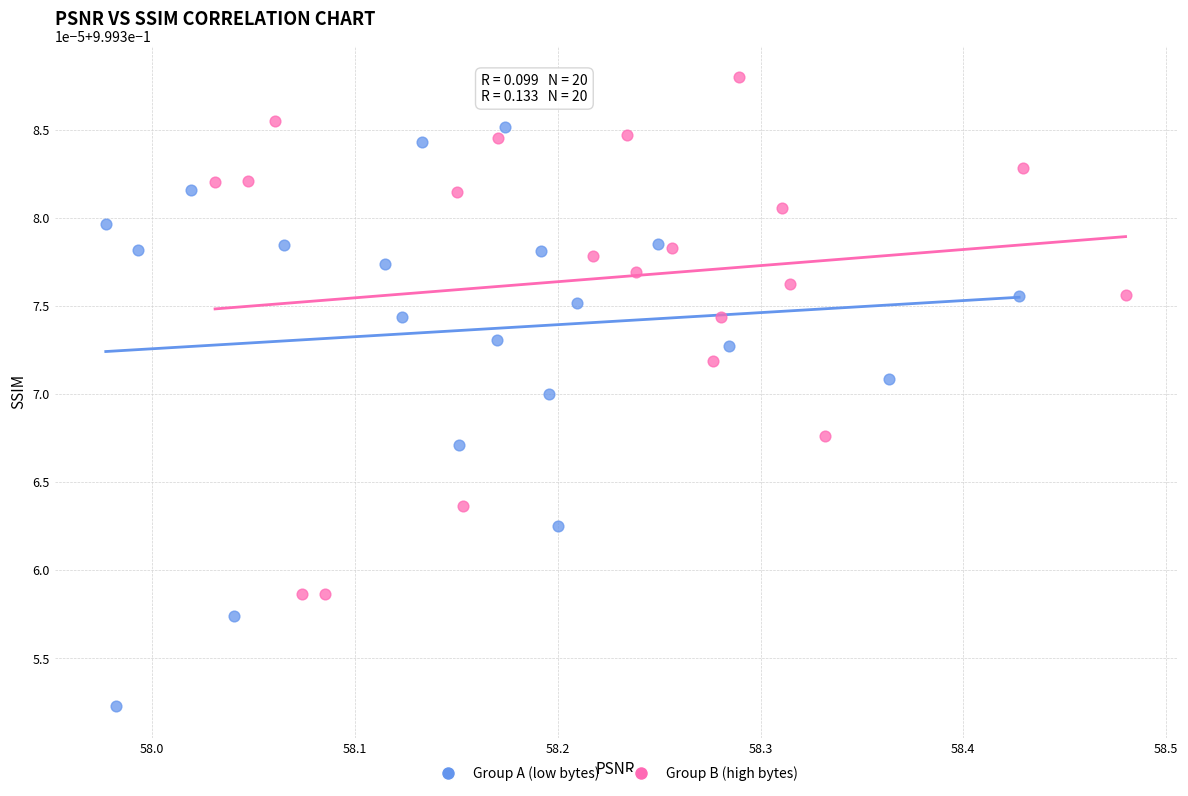

Which series reaches the maximum Y coordinate?

Group B (high bytes)